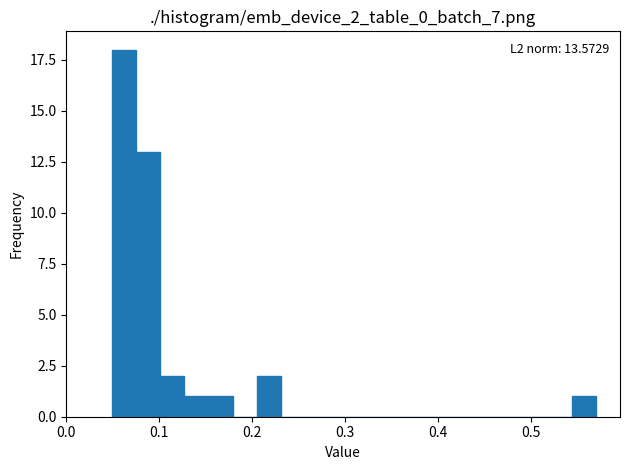

Around what value on the x-axis is the tallest bar? Give the approximate position of its centre, as read against the axis.

0.06